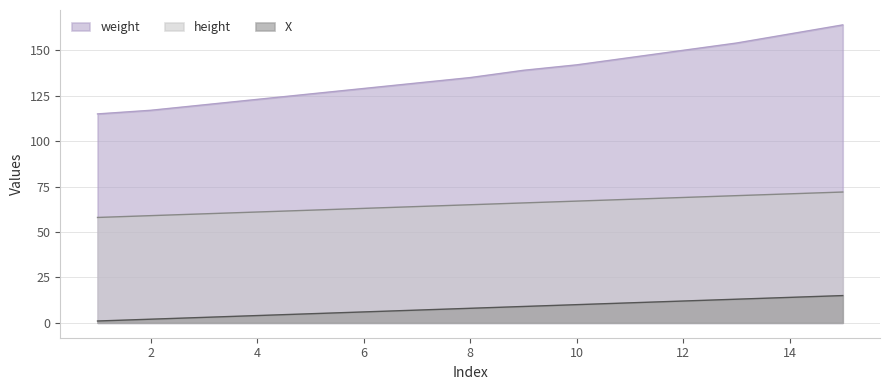

What value does the weight series have at 2?

117